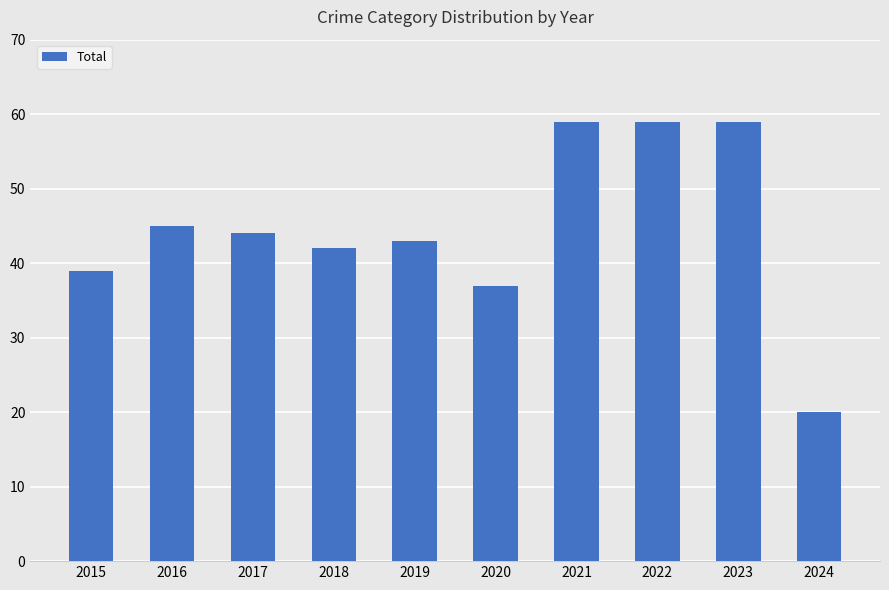

What is the minimum value shown in the chart?

20